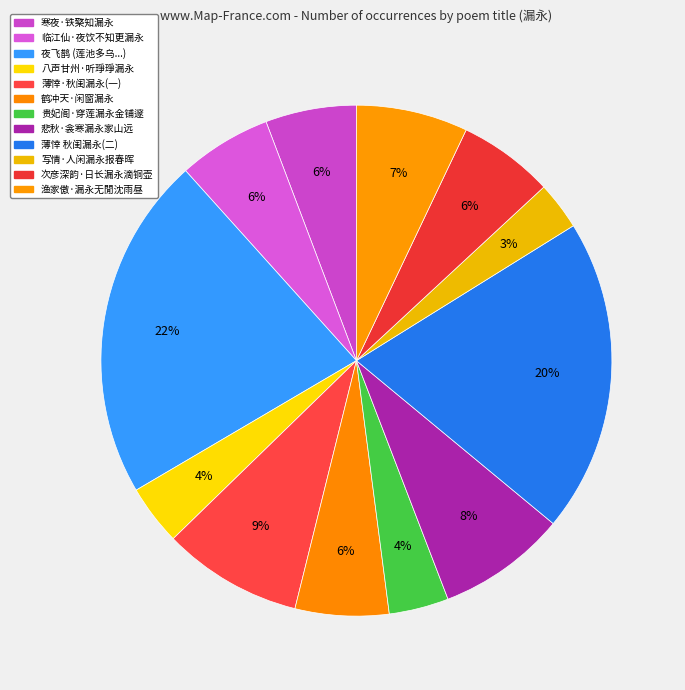

Is it true that 渔家傲·漏永无閒沈雨昼 is 14% of the pie?

False